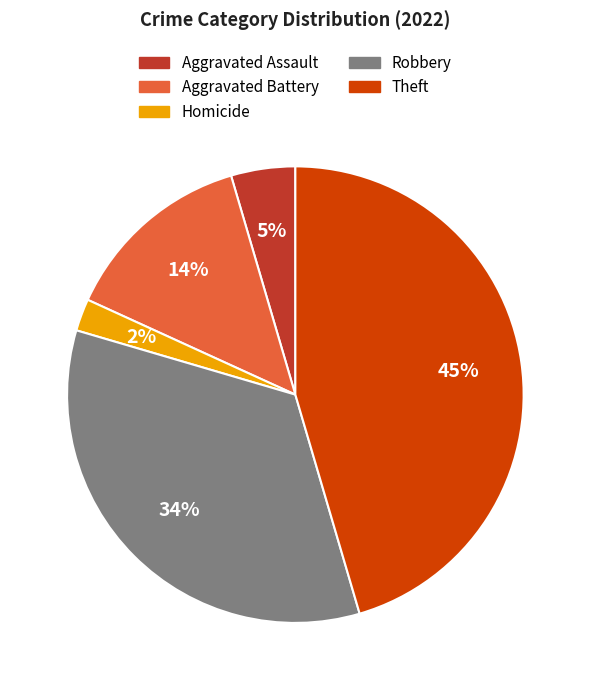

Is there a majority slice in this chart?

No